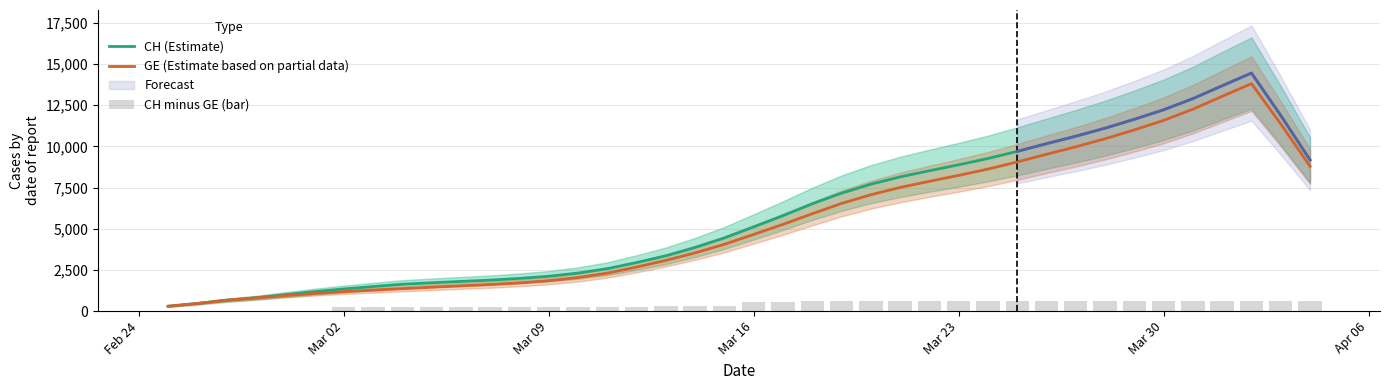

List the series in order of their peak value, lowest first.

CH minus GE (bar), GE (Estimate based on partial data), CH (Estimate)